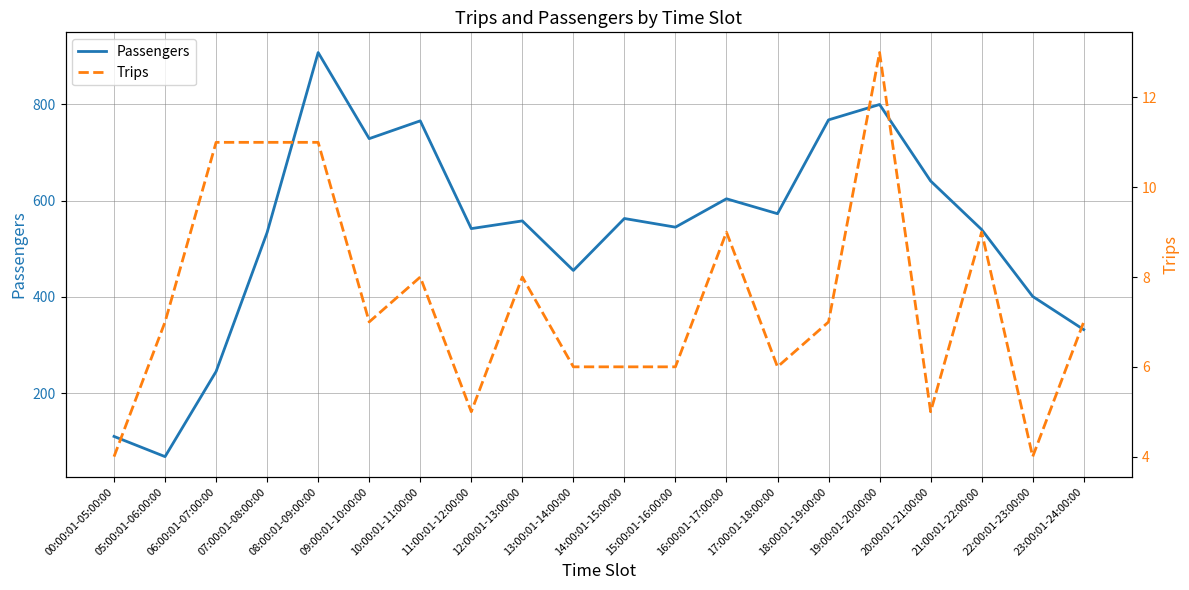

True or false: Passengers has more than 1 points higher than both neighbors.

True